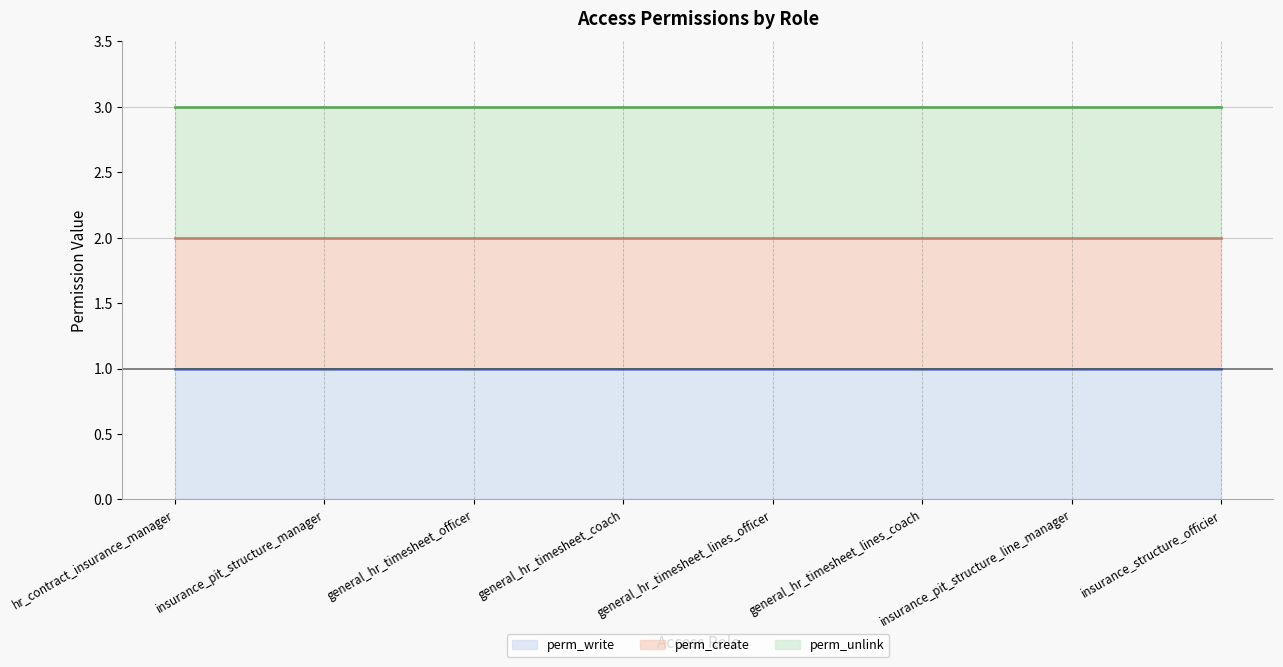

At which category is the sum across all series the highest?

hr_contract_insurance_manager